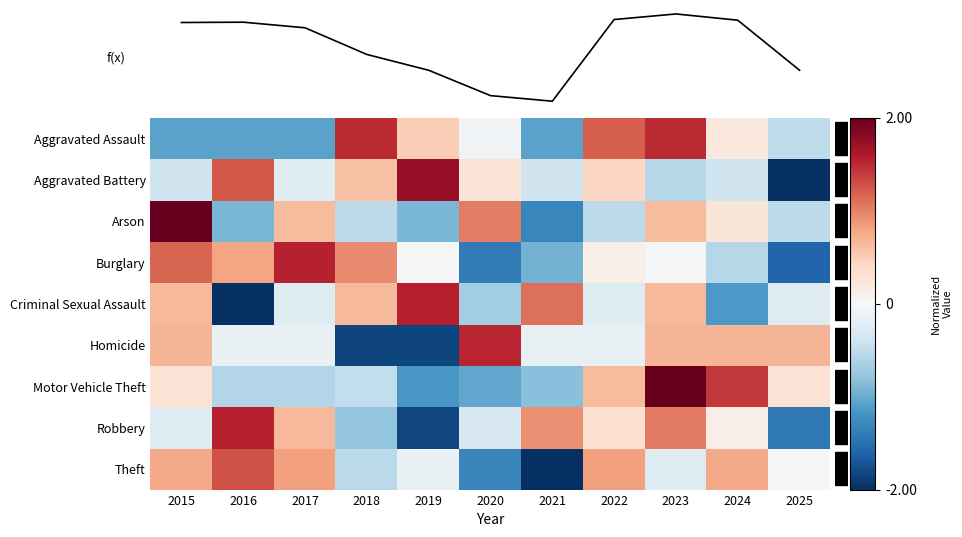

Rank the categories by Theft value from lowest to highest.

2021, 2020, 2018, 2023, 2019, 2025, 2015, 2024, 2017, 2022, 2016